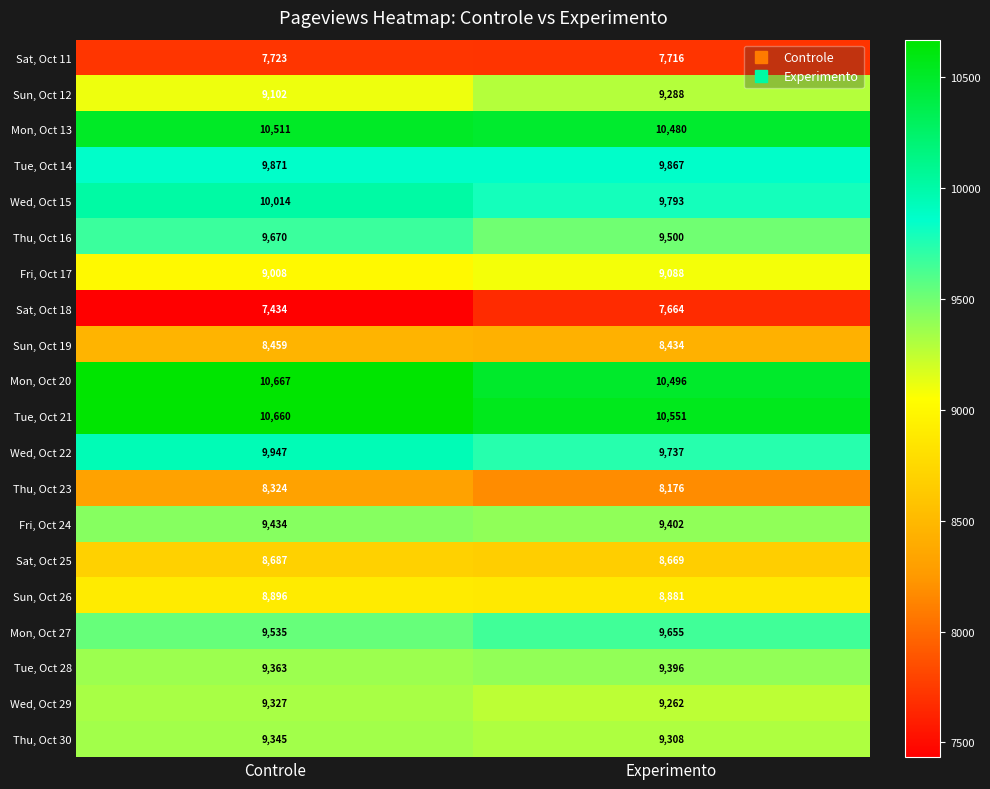

Which series has the largest total across all categories?

Tue, Oct 21